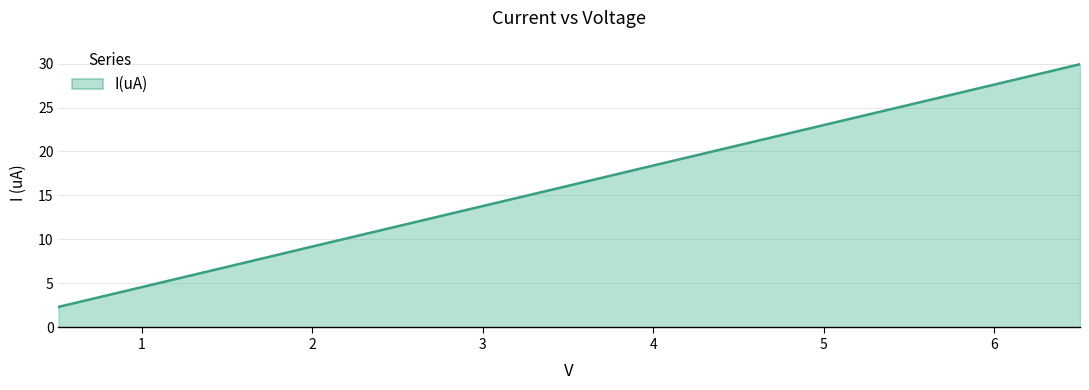

What is the difference between the maximum and minimum values?

27.6